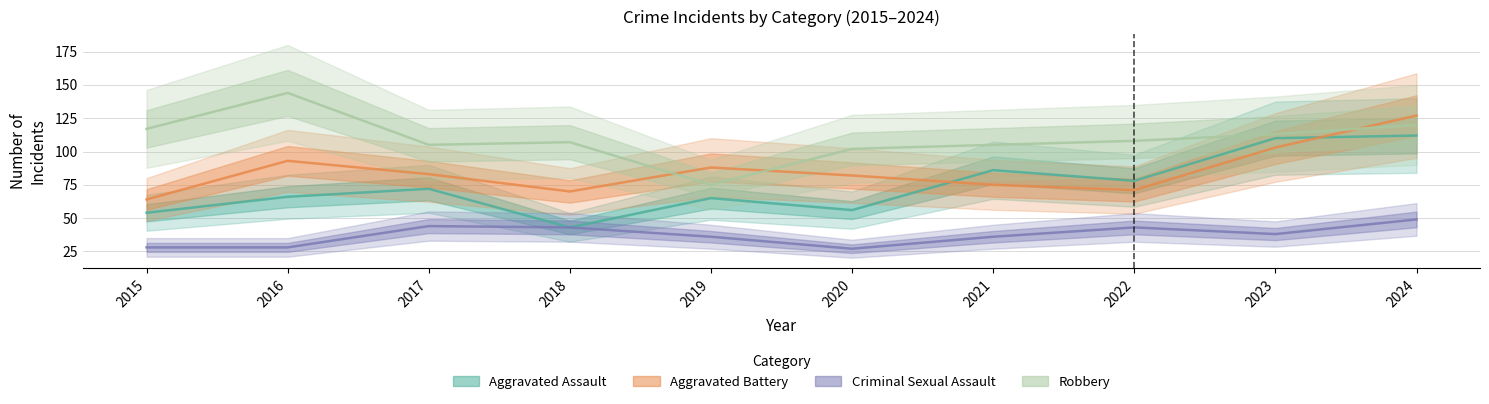

What is the value of the Robbery point at the 7th from the left?

105